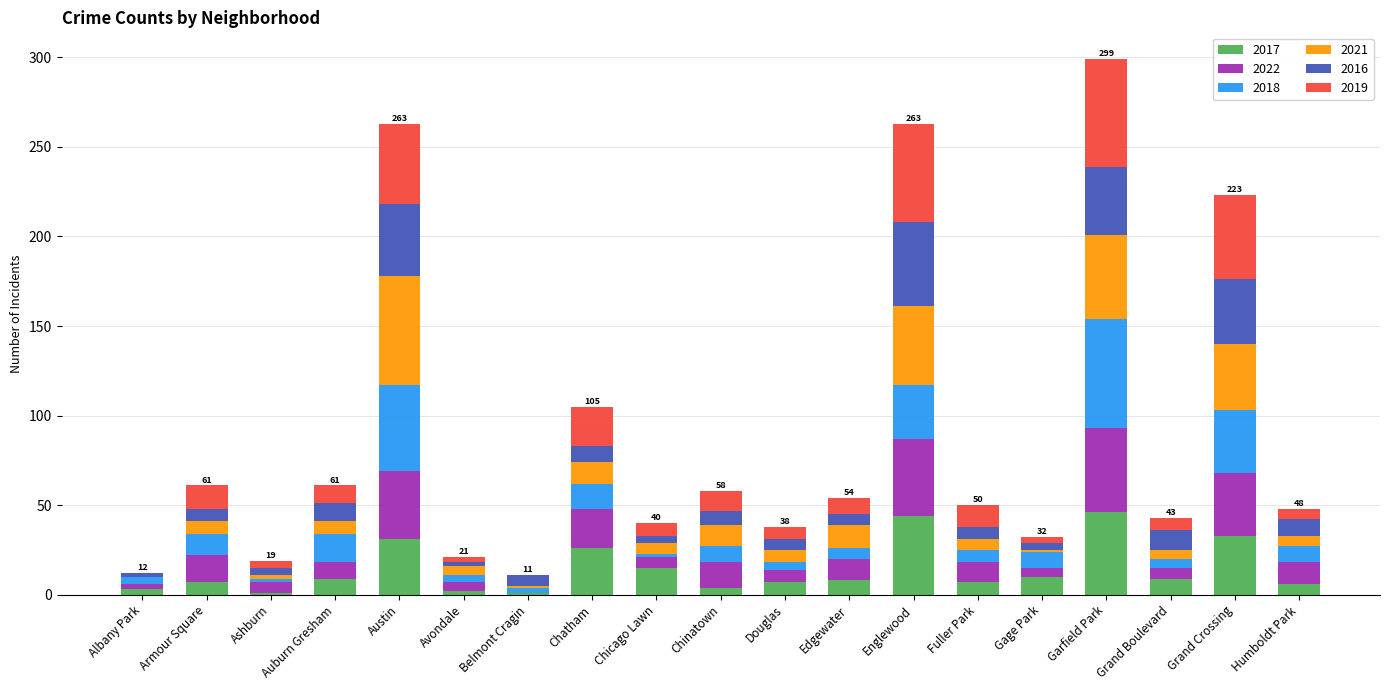

What is the maximum value for 2017?

46